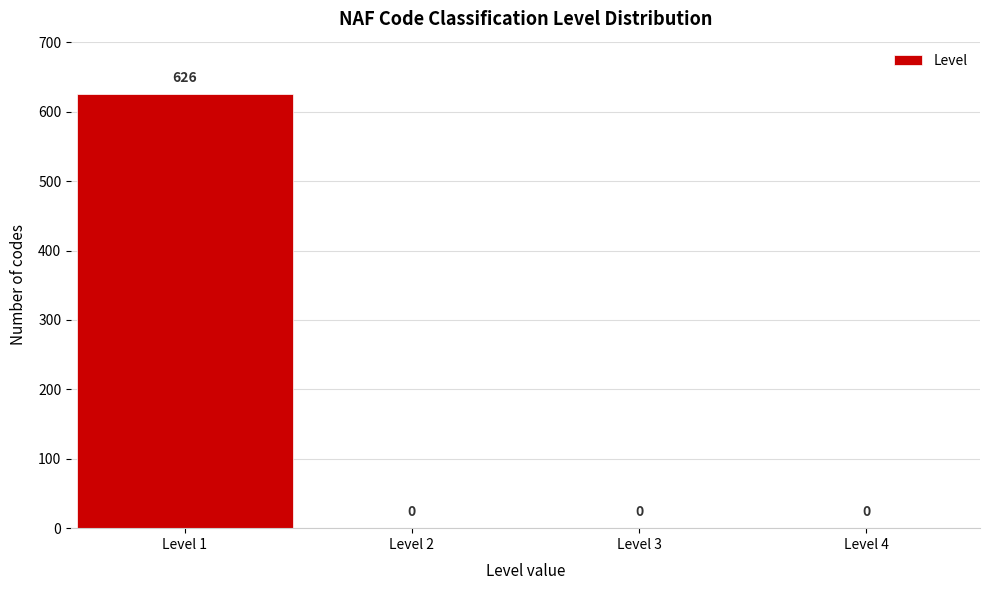

Reading left to right, transcribe this chart: for each bar, give the range it covers on the x-axis and its height.

0.5 to 1.5: 626
1.5 to 2.5: 0
2.5 to 3.5: 0
3.5 to 4.5: 0